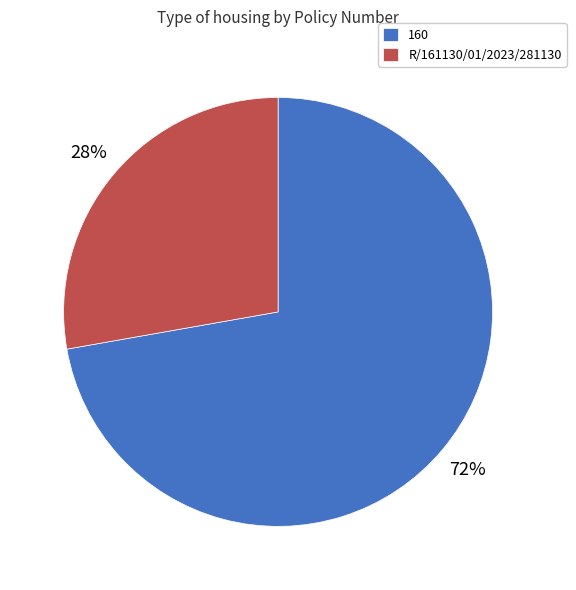

Is it true that 160 is 64% of the pie?

False